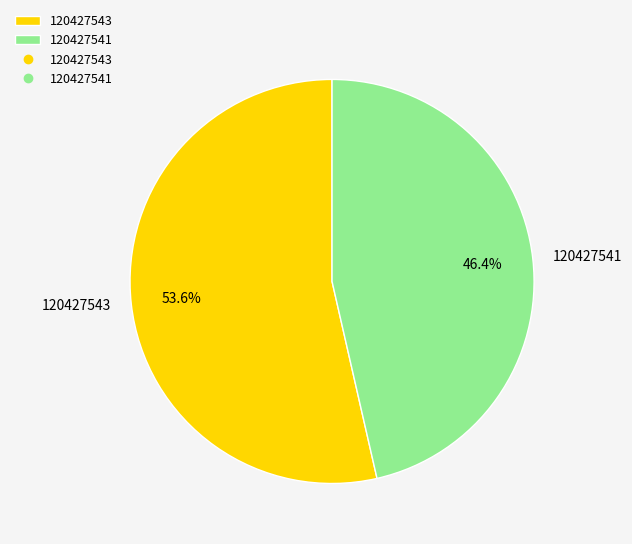

What is the largest slice in the pie chart?

120427543